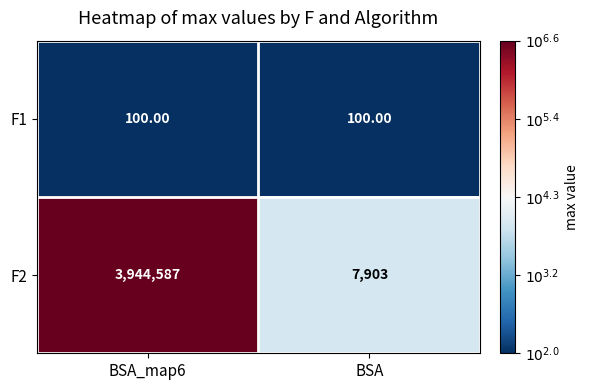

Count the number of categories in the chart.

2